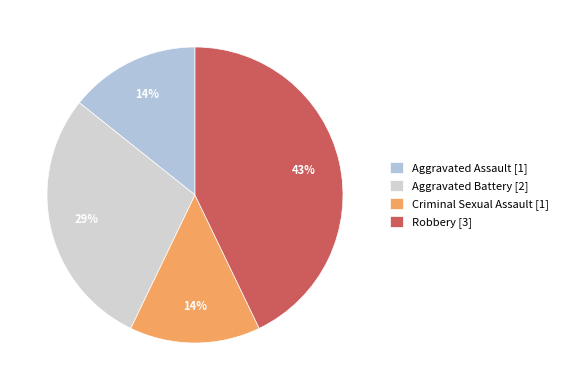

Which has a higher value, Criminal Sexual Assault or Aggravated Battery?

Aggravated Battery